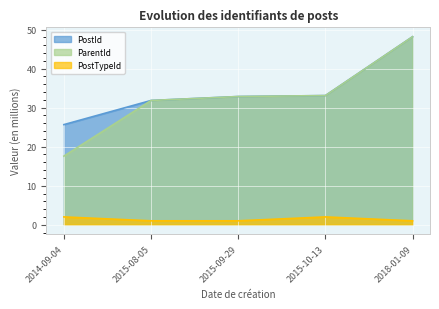

Is it true that ParentId_scaled equals 45.2 at 2015-09-29?

False